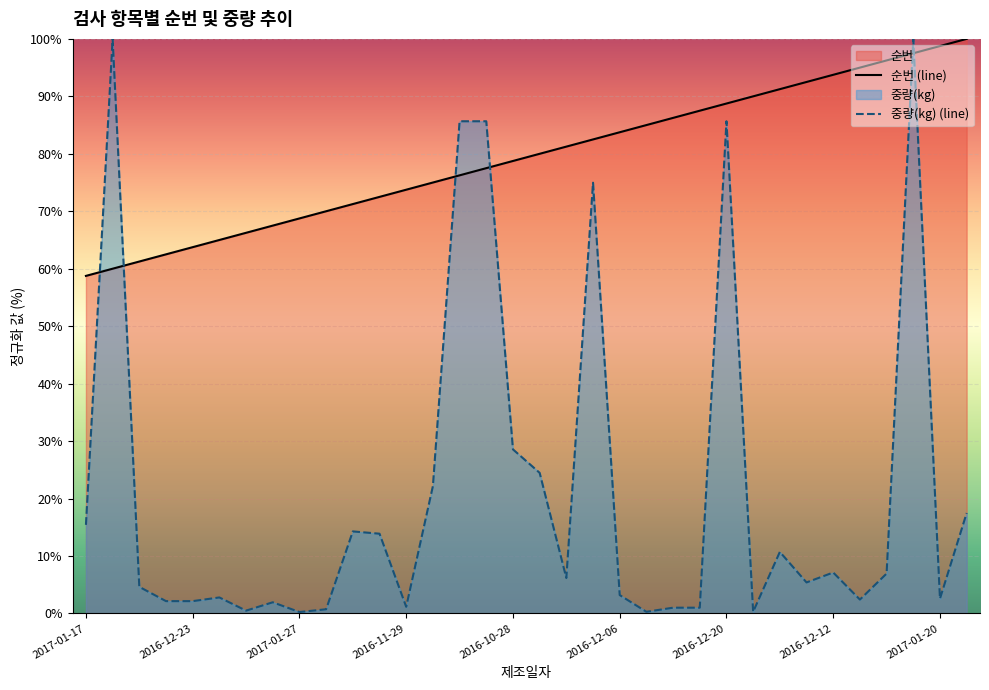

What is the difference between the maximum and minimum values in the 순번 (line) series?

41.2